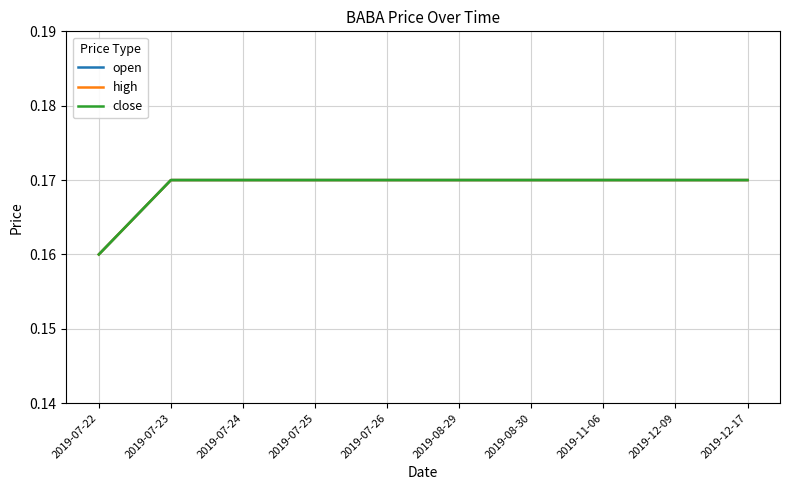

How many lines are shown in the chart?

3